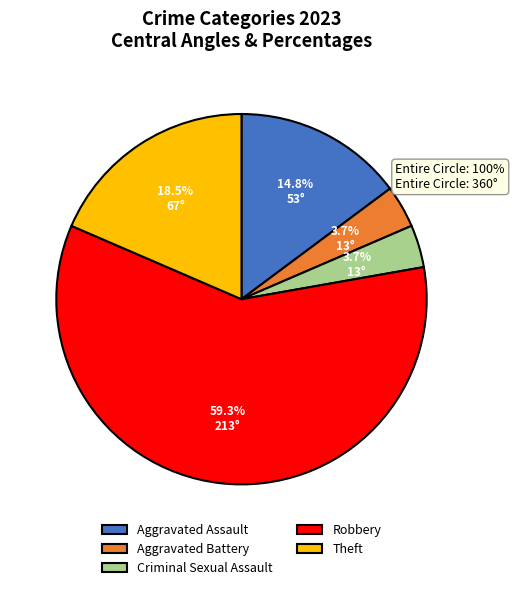

Approximately how many times larger is the value at Theft compared to Aggravated Battery?

5.0